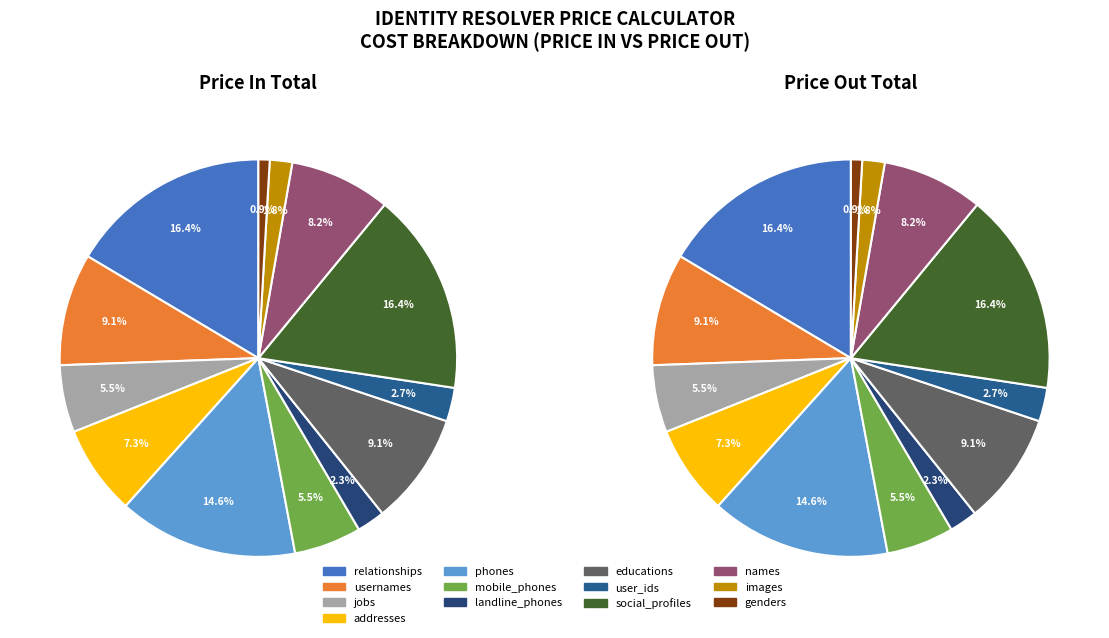

To the nearest percent, what is the combined percentage of phones and educations?

24%